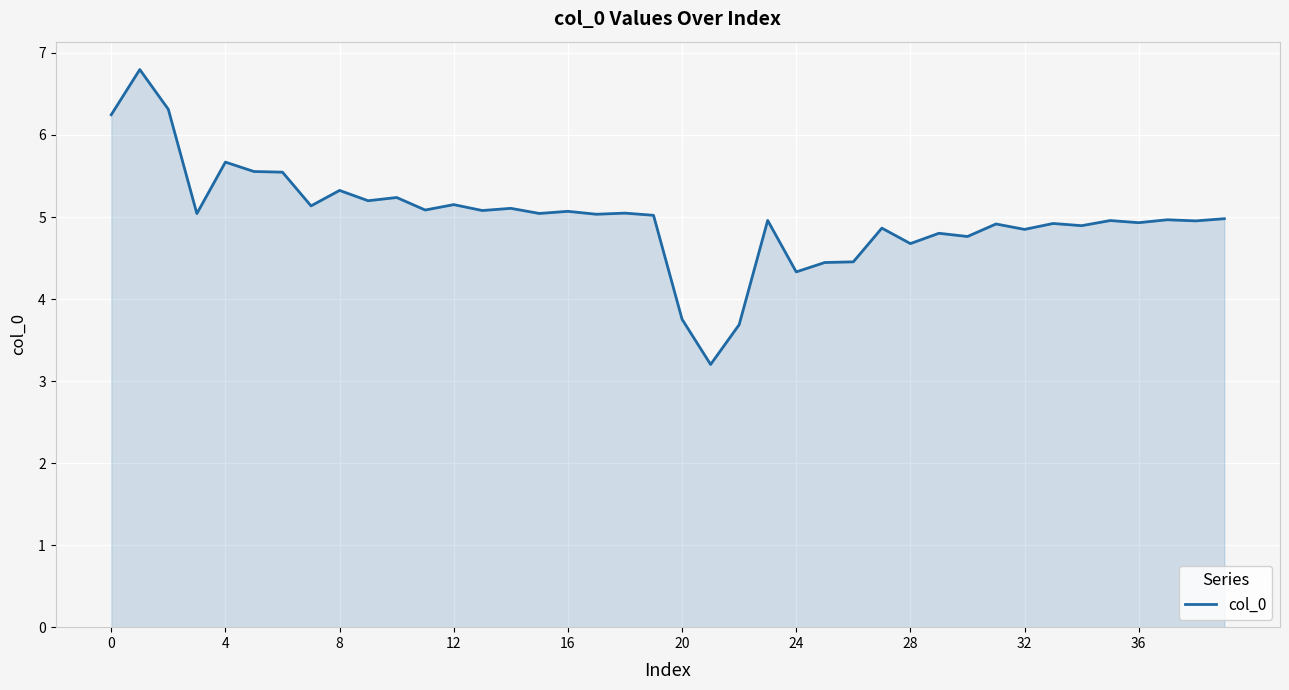

True or false: the data shows 6.2 at 0.

True